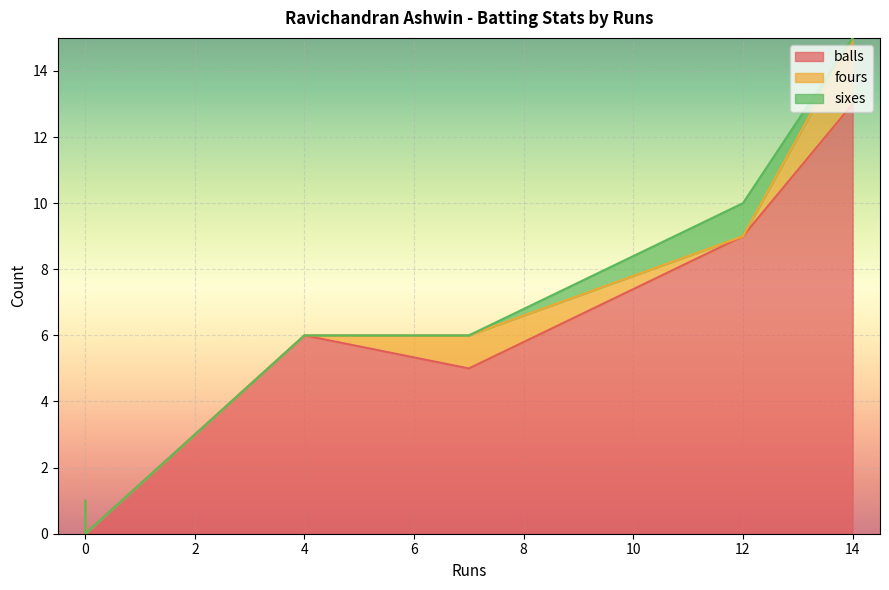

What is the spread (max minus min) of values at 4?

6